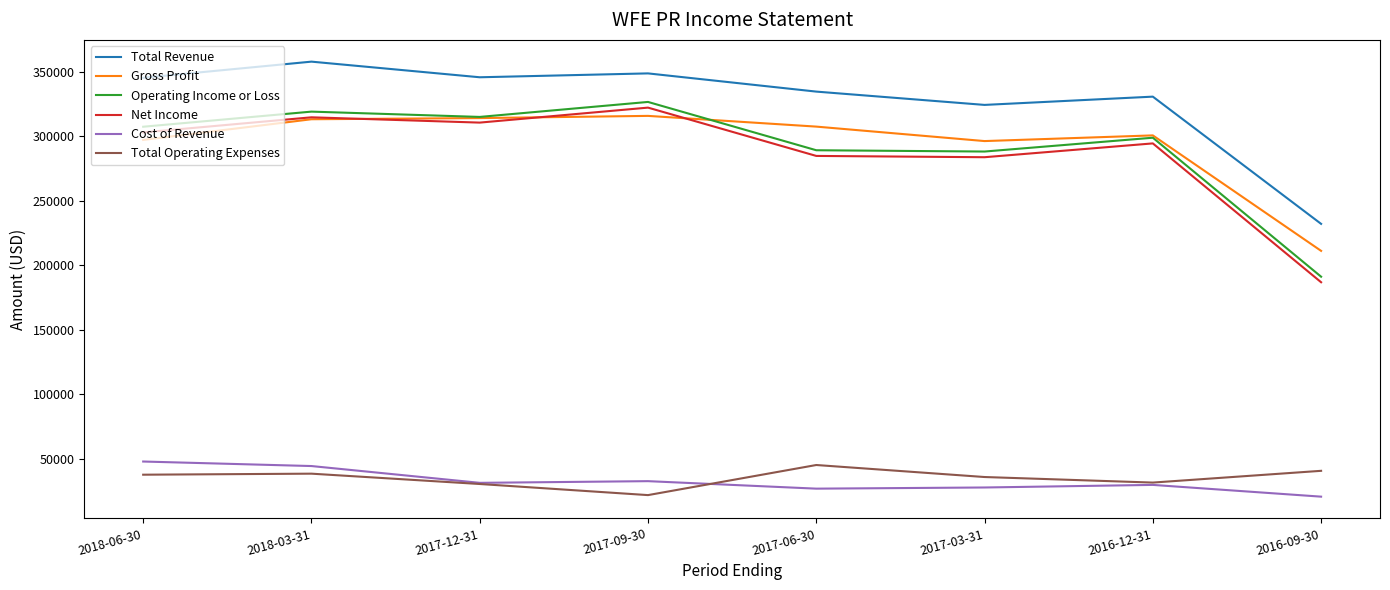

True or false: Cost of Revenue and Total Revenue intersect in this chart.

False